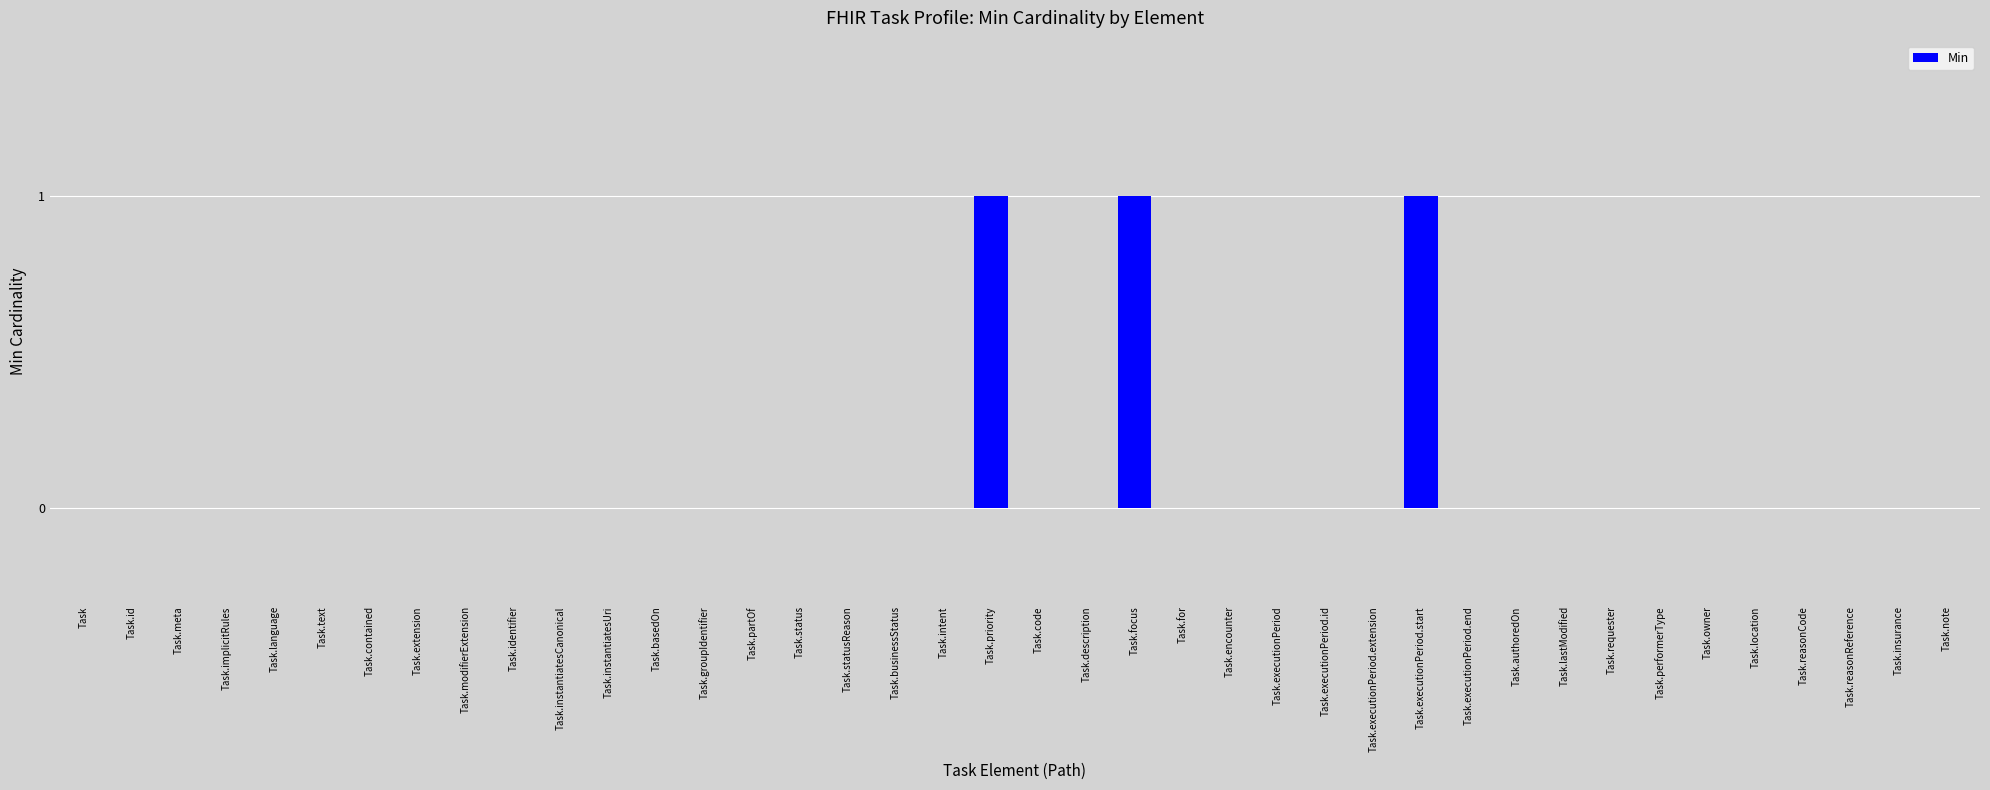

What is the maximum value shown in the chart?

1